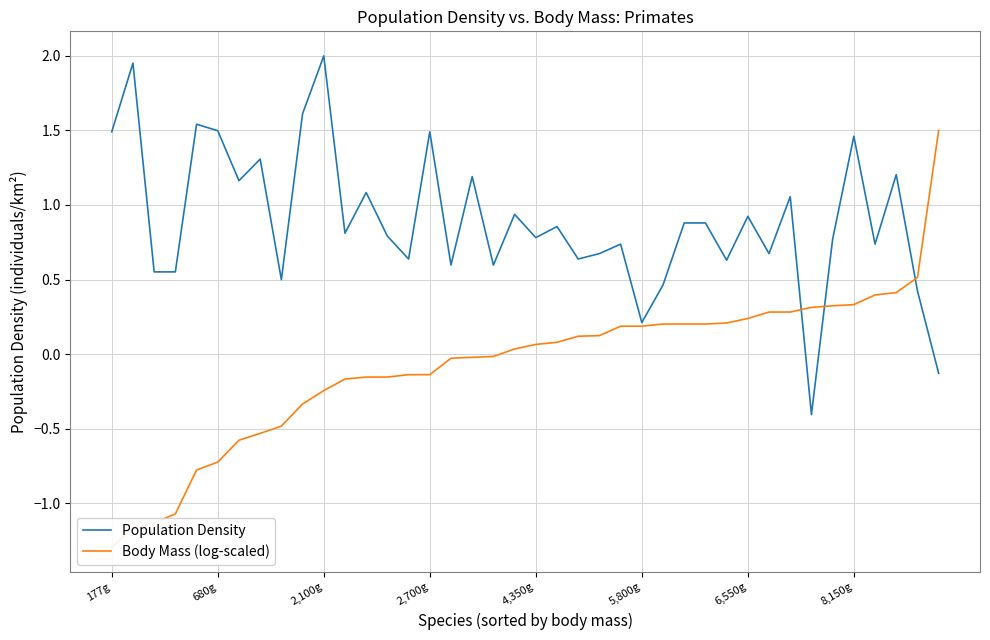

What is the minimum value for Population Density?

-0.4